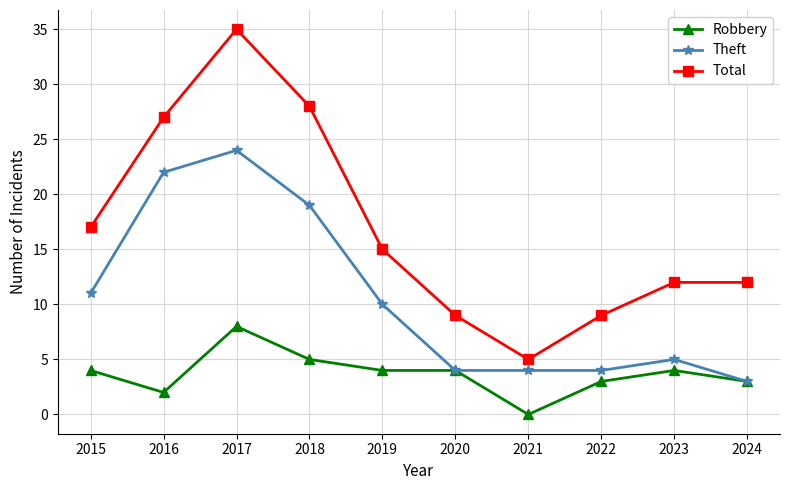

What is the difference between the highest and lowest values at 2024?

9